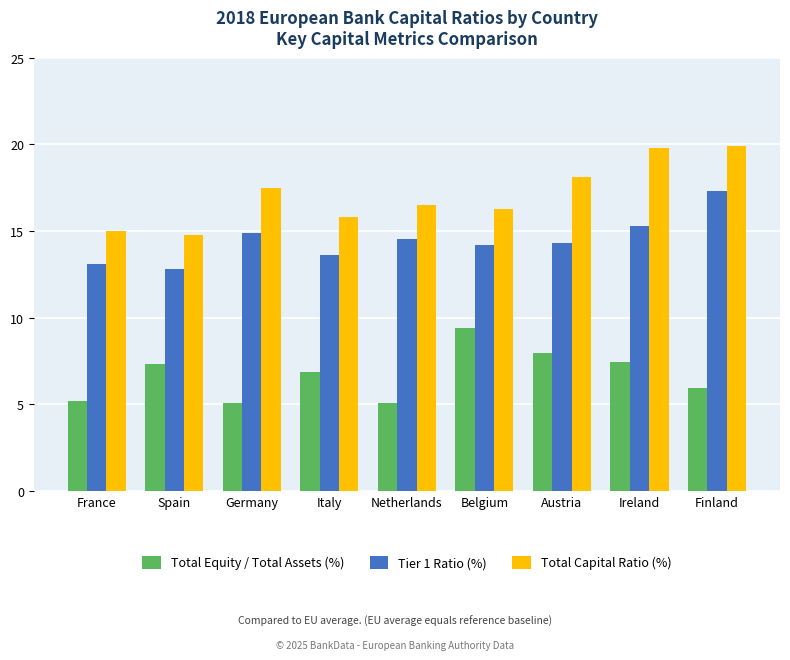

What is the label of the 4th bar from the left?

Italy